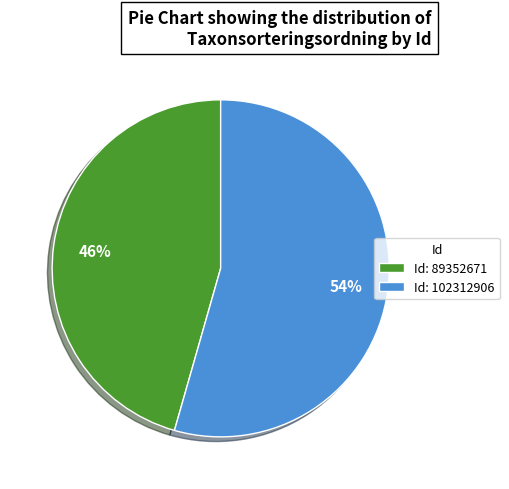

What is the ratio of the value at Id: 102312906 to the value at Id: 89352671?

1.2